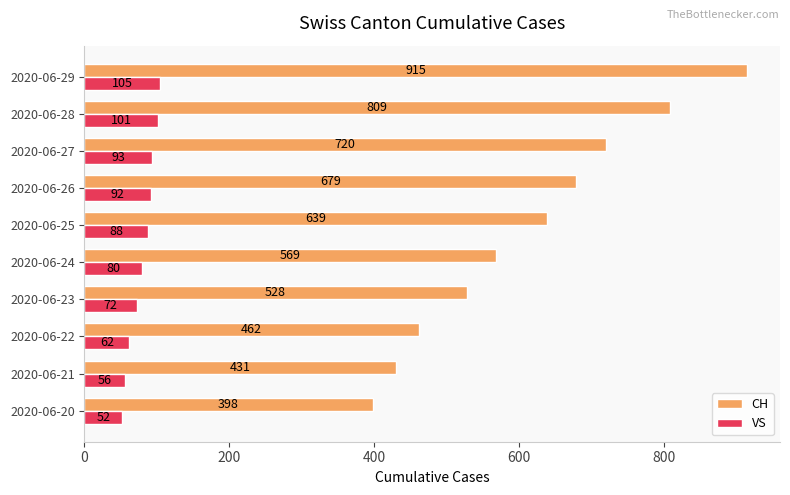

At how many categories does at least one series exceed 65?

10